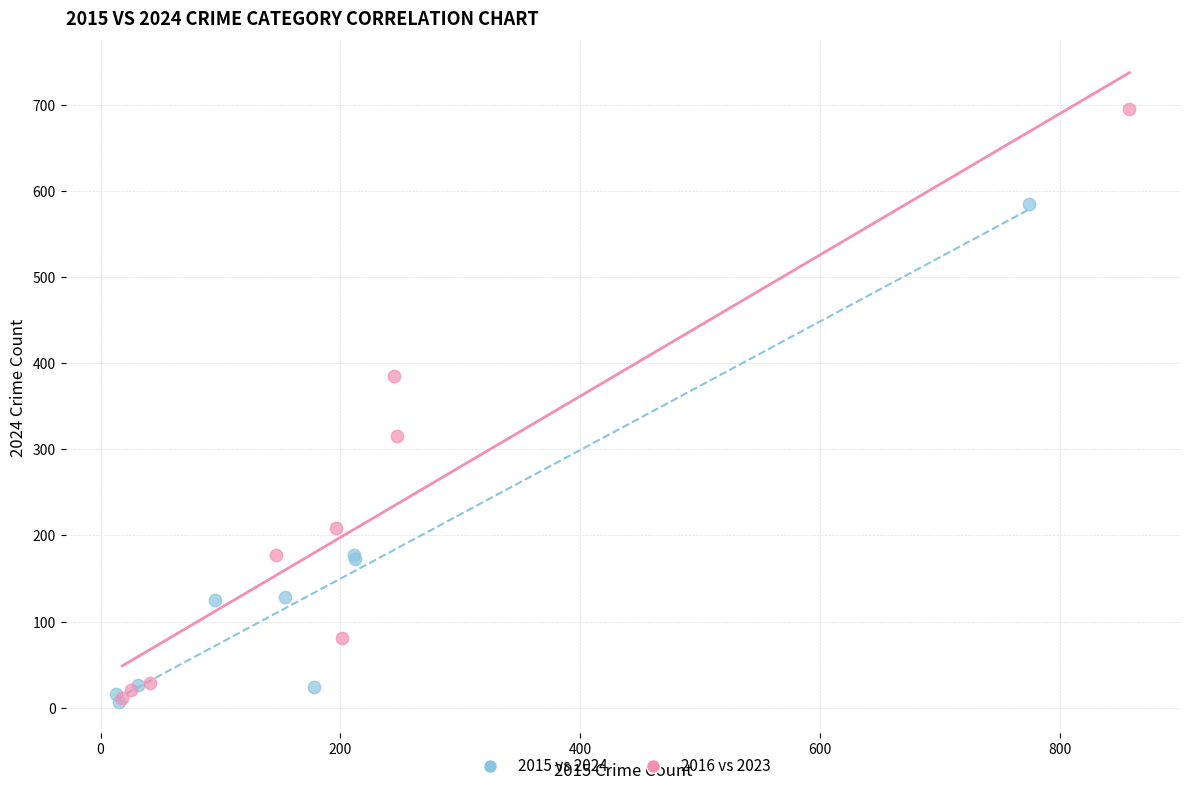

Which series has the widest spread of Y values?

2016 vs 2023